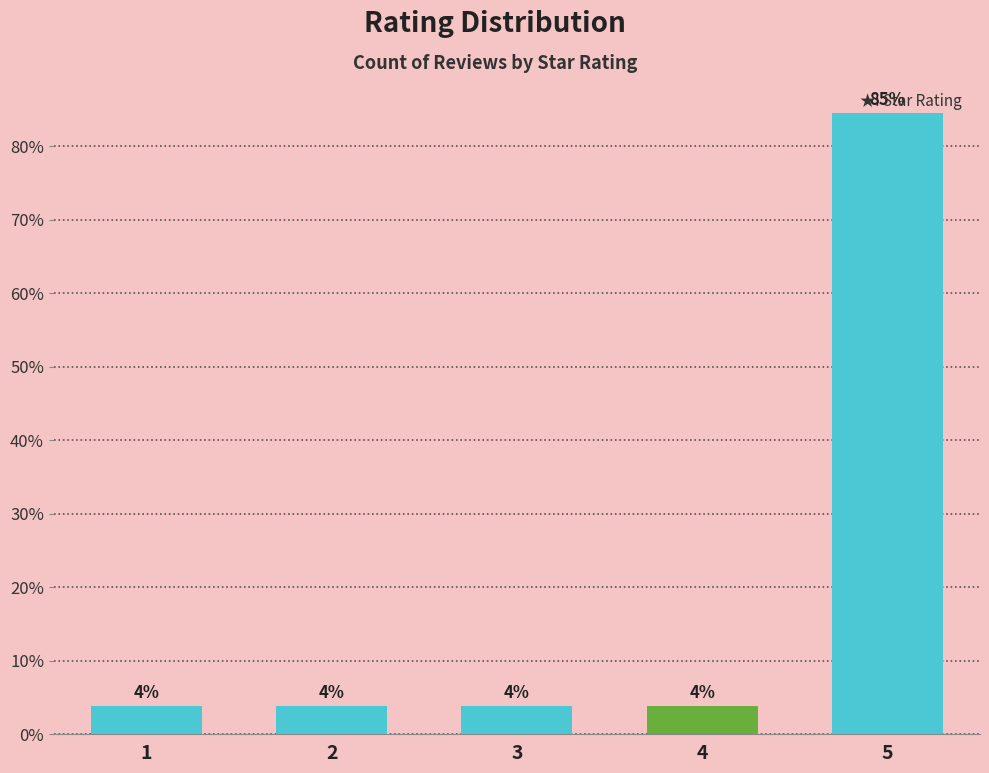

Between 1 and 2, which is larger?

1